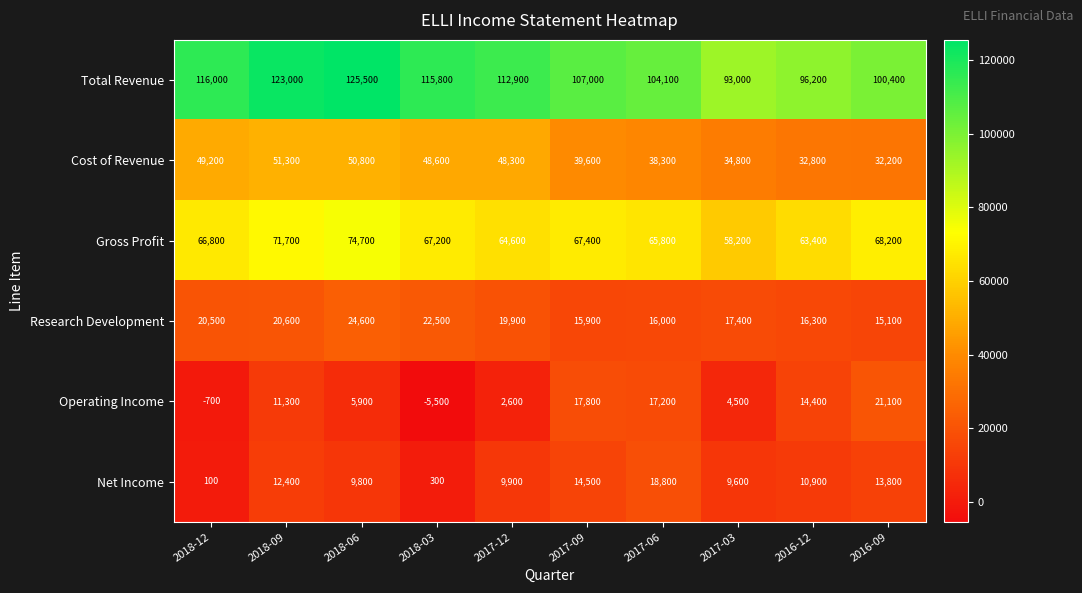

What is the difference between the Net Income values at 2018-09 and 2017-09?

2100